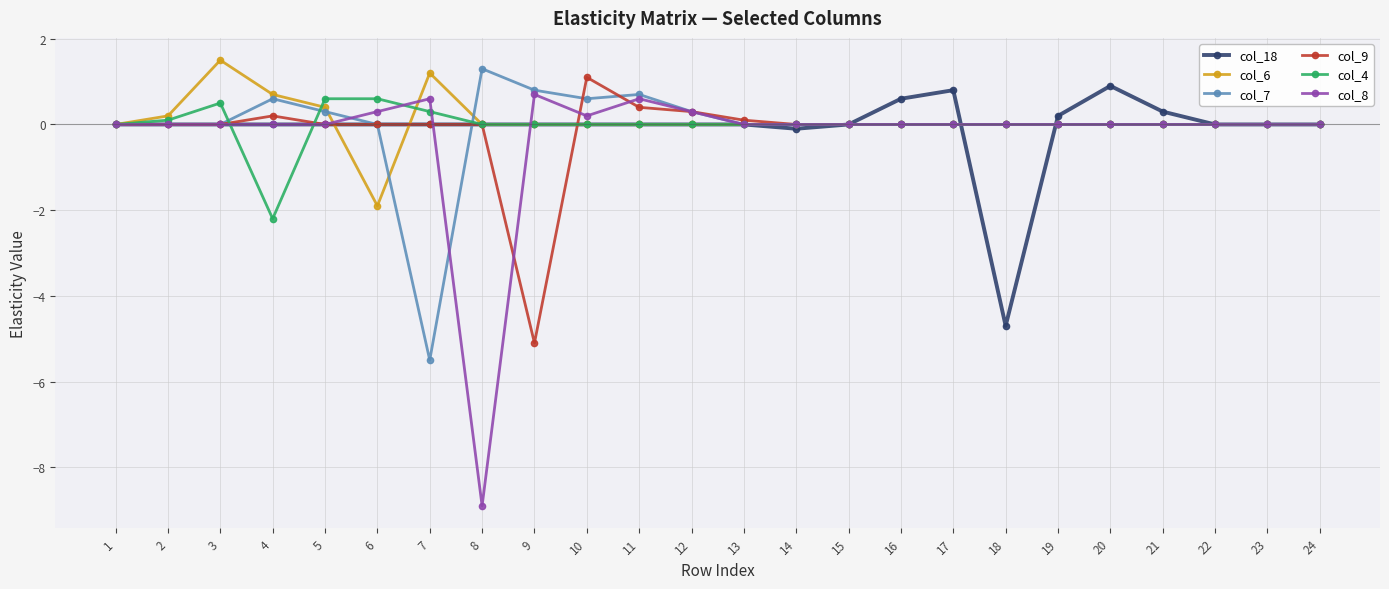

How many lines are shown in the chart?

6